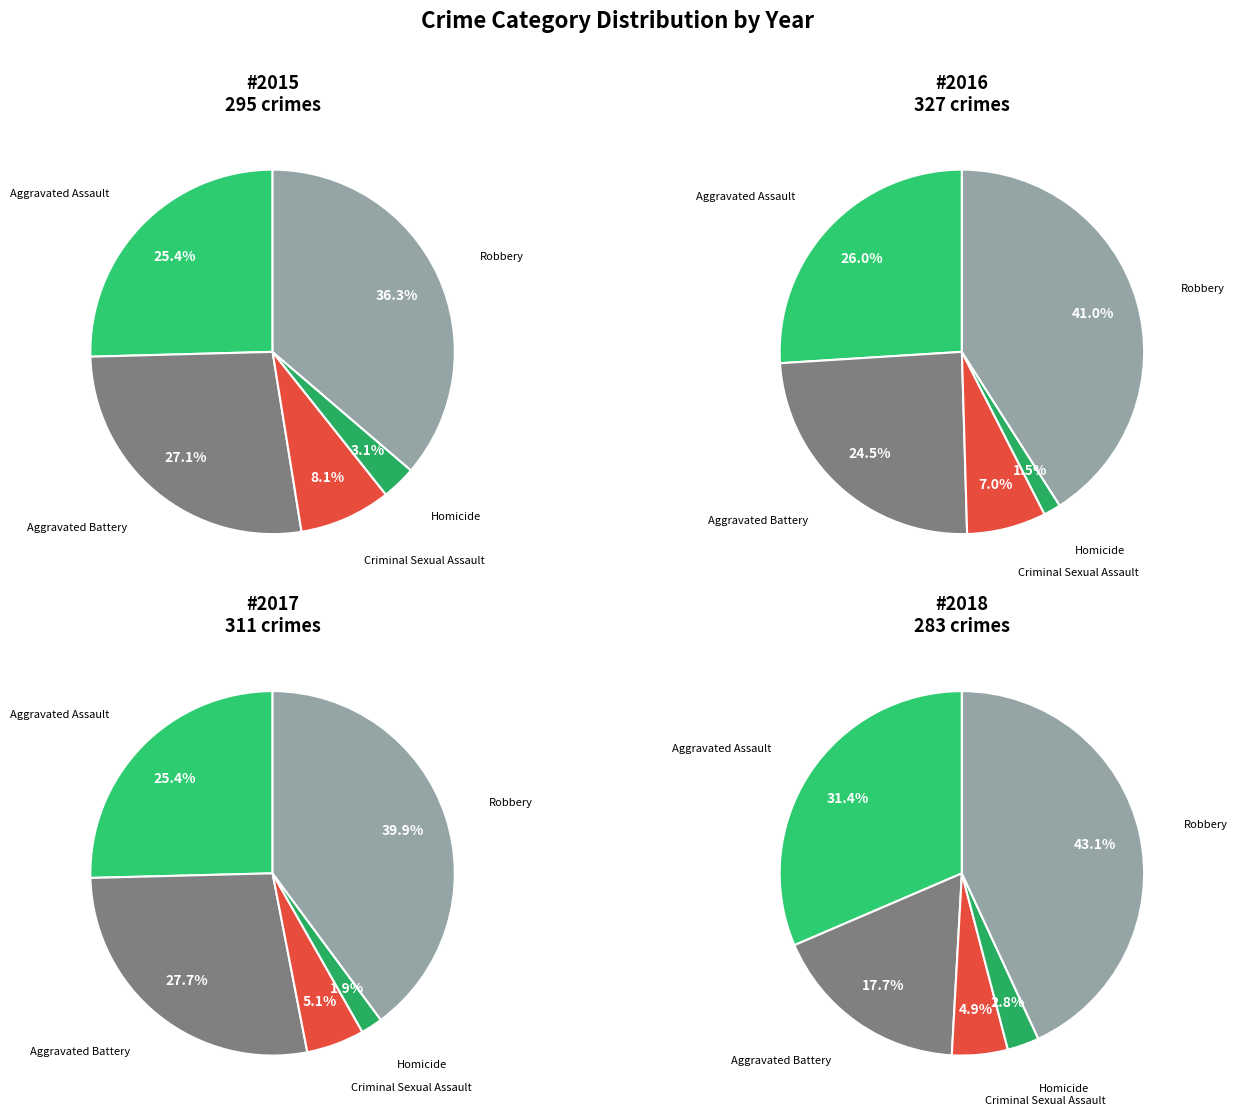

What is the ratio of the value at Criminal Sexual Assault to the value at Robbery?

0.2